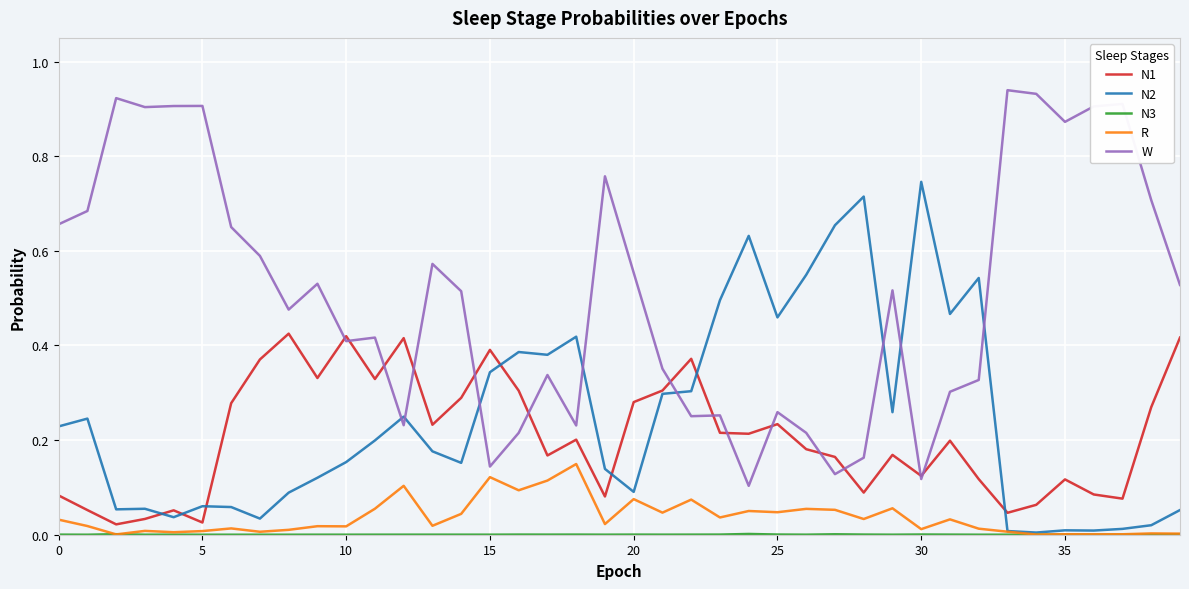

Which series ends up on top after the final intersection of N1 and W?

W